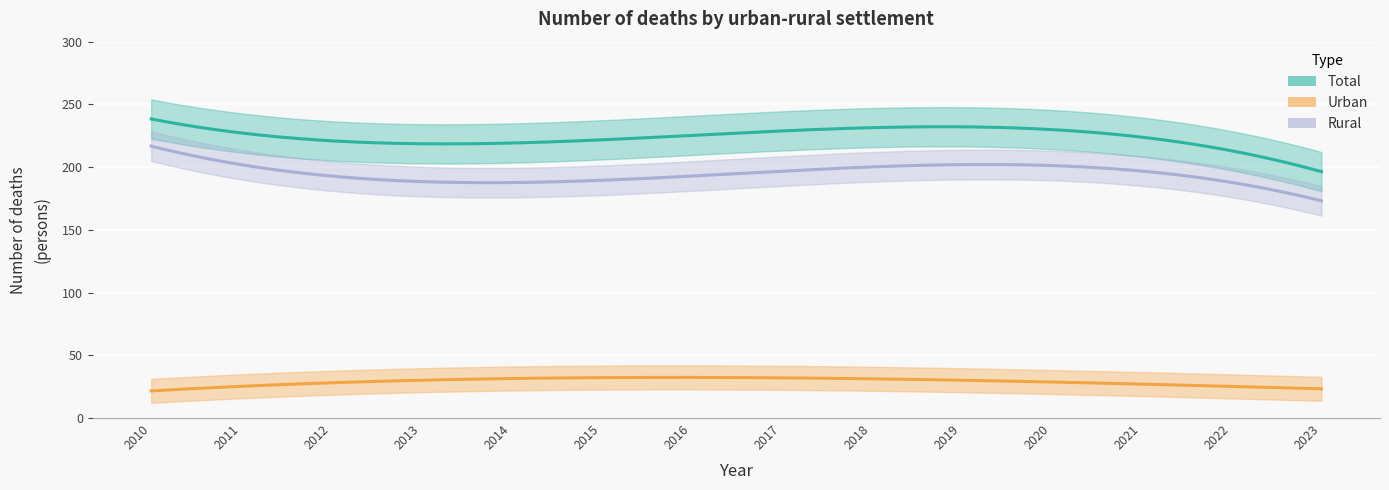

True or false: Rural has a value of 98 at 2019.

False